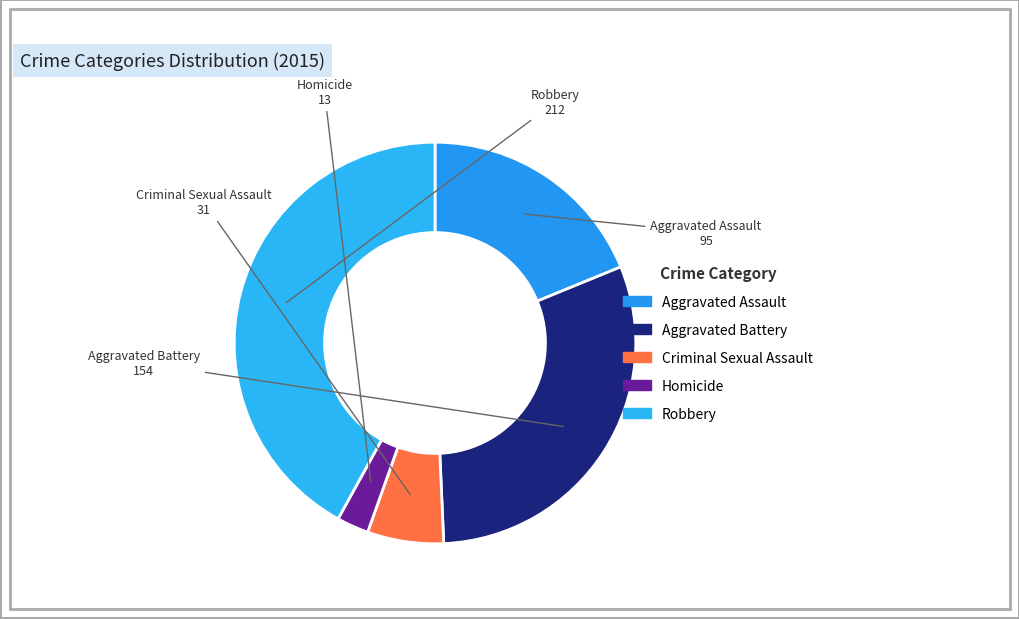

What is the smallest slice in the pie chart?

Homicide